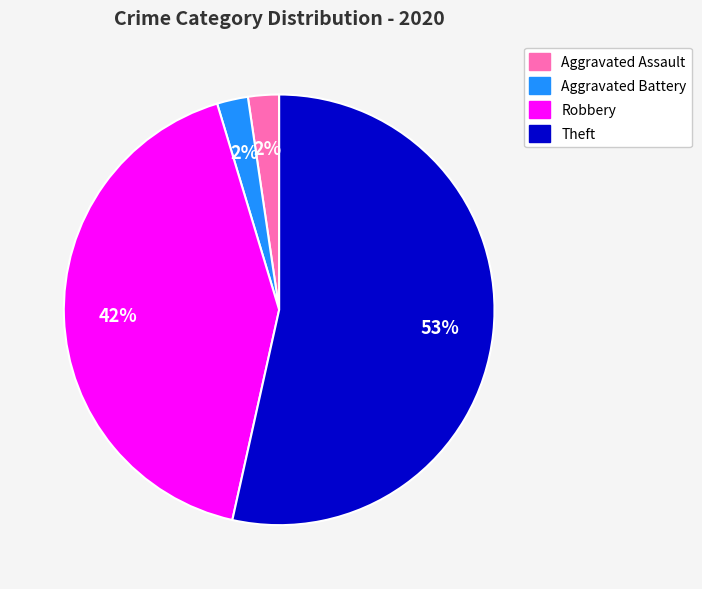

To the nearest percent, what is the average slice percentage?

25%